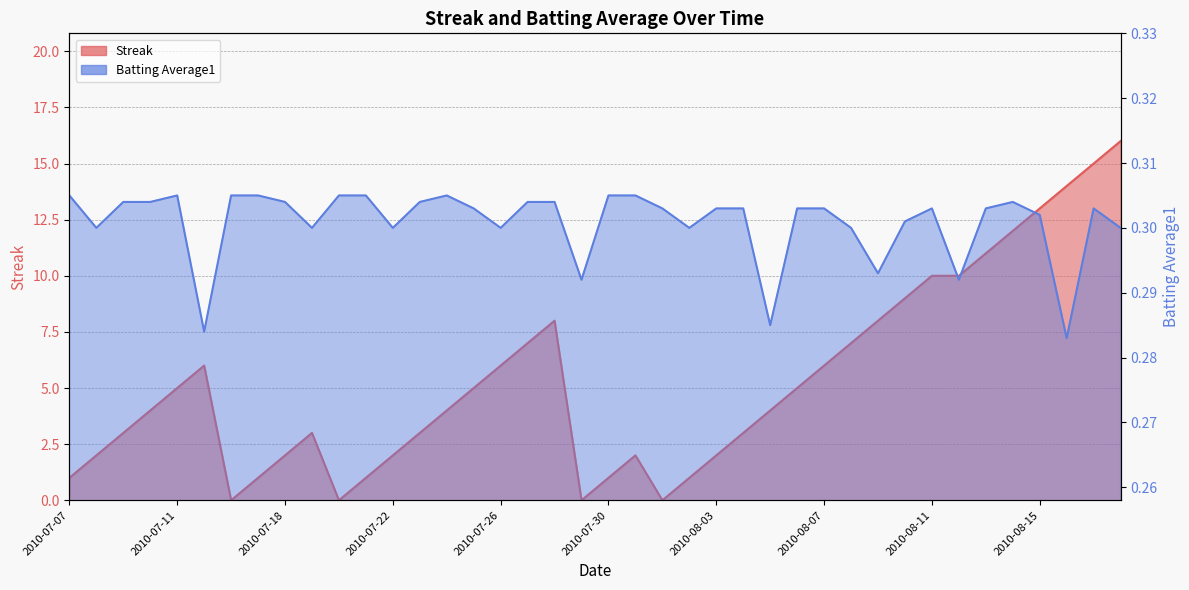

How many series are shown in this chart?

2